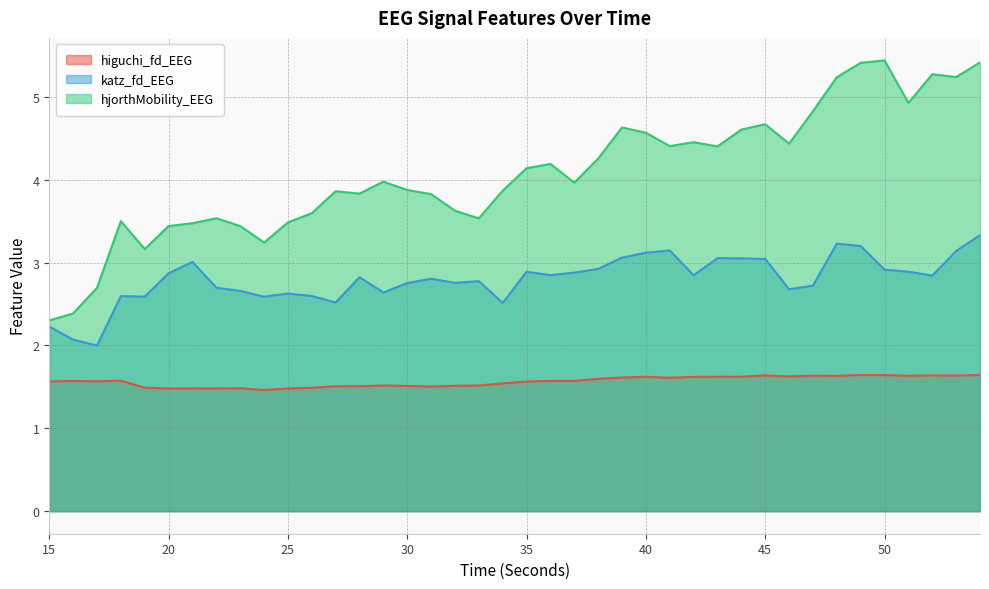

True or false: hjorthMobility_EEG and katz_fd_EEG cross at least once.

False